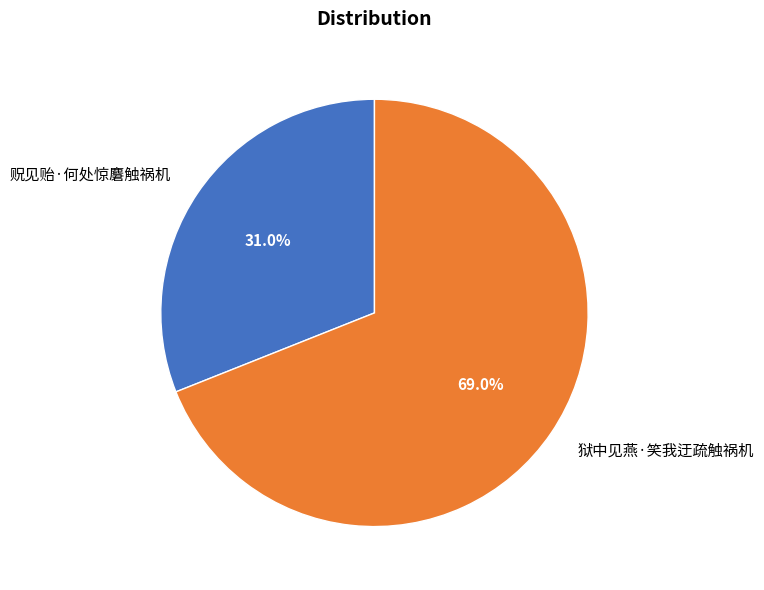

True or false: 狱中见燕·笑我迂疏触祸机 accounts for 69% of the total.

True